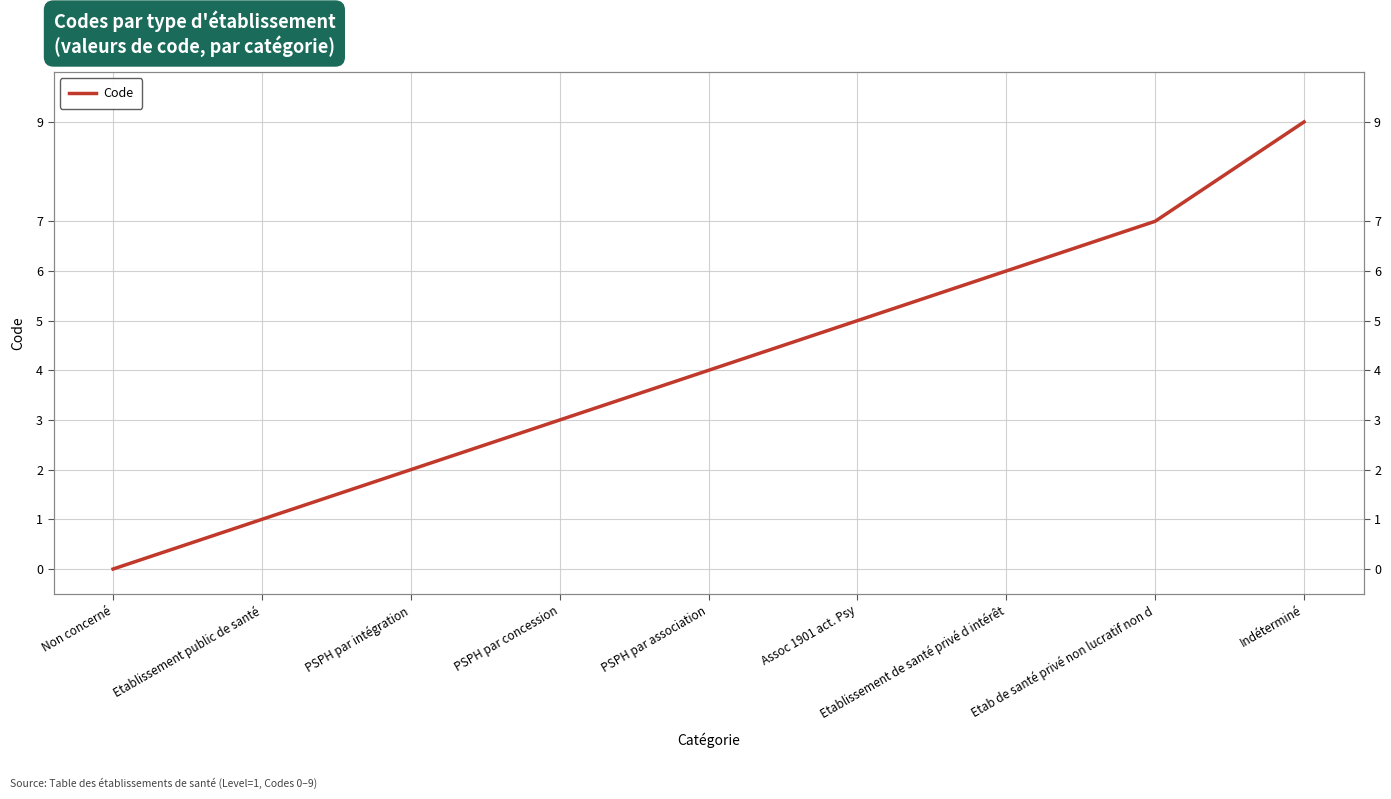

Reading right to left, list all the values displayed in this chart.

9	7	6	5	4	3	2	1	0